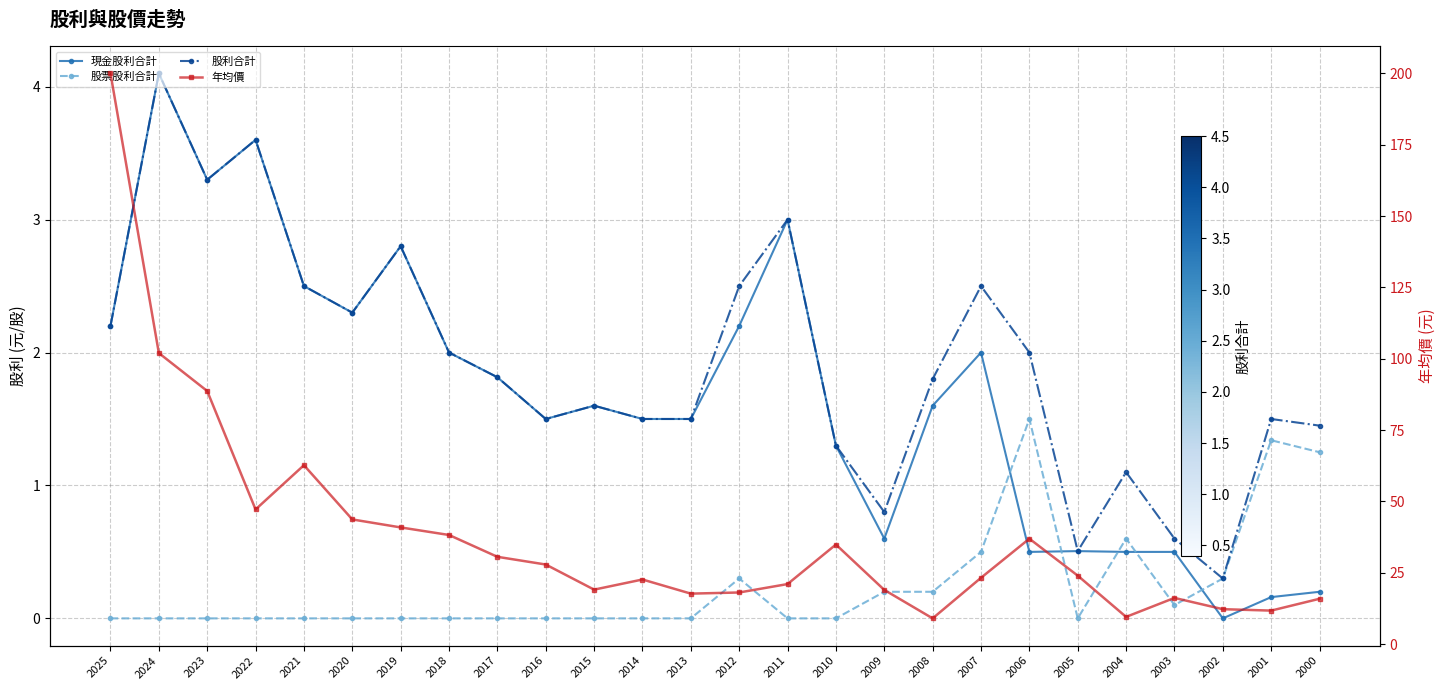

How many lines are shown in the chart?

4